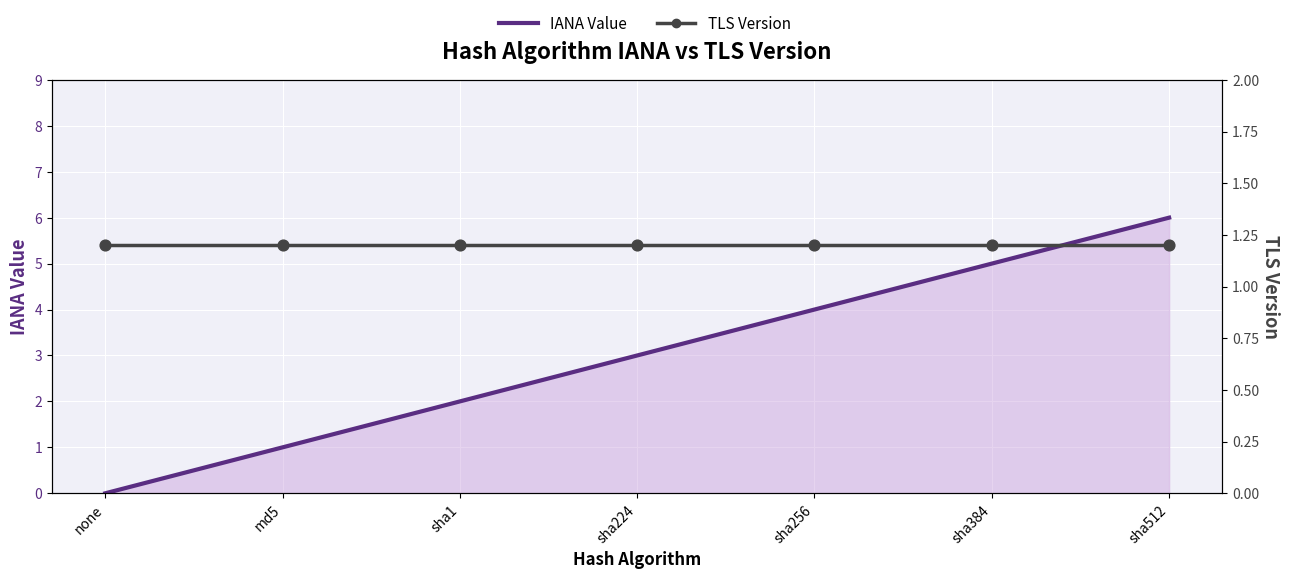

What is the total value across all series at sha512?

8.4